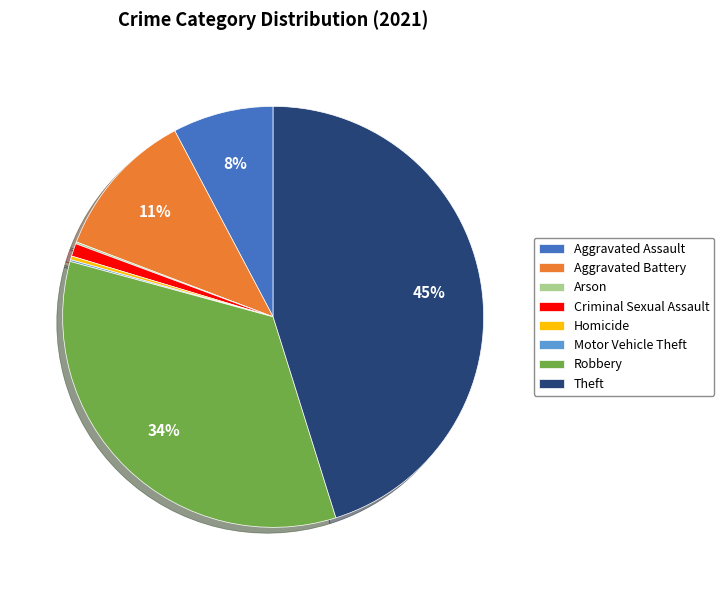

The Criminal Sexual Assault slice represents 8% of the pie. True or false?

False